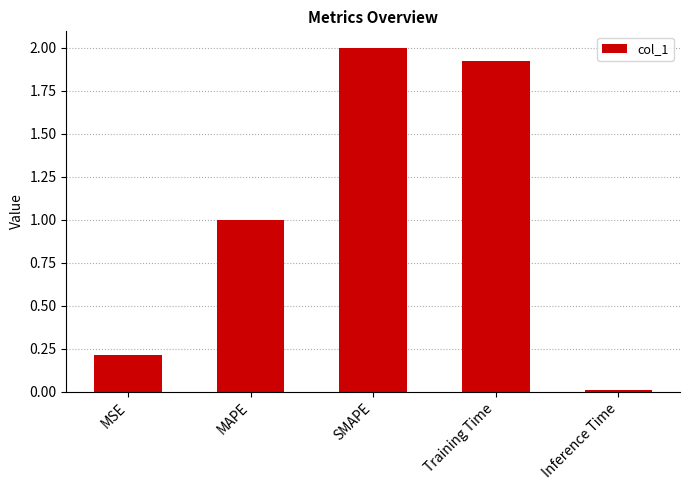

What is the change in value from Training Time to Inference Time?

-1.9